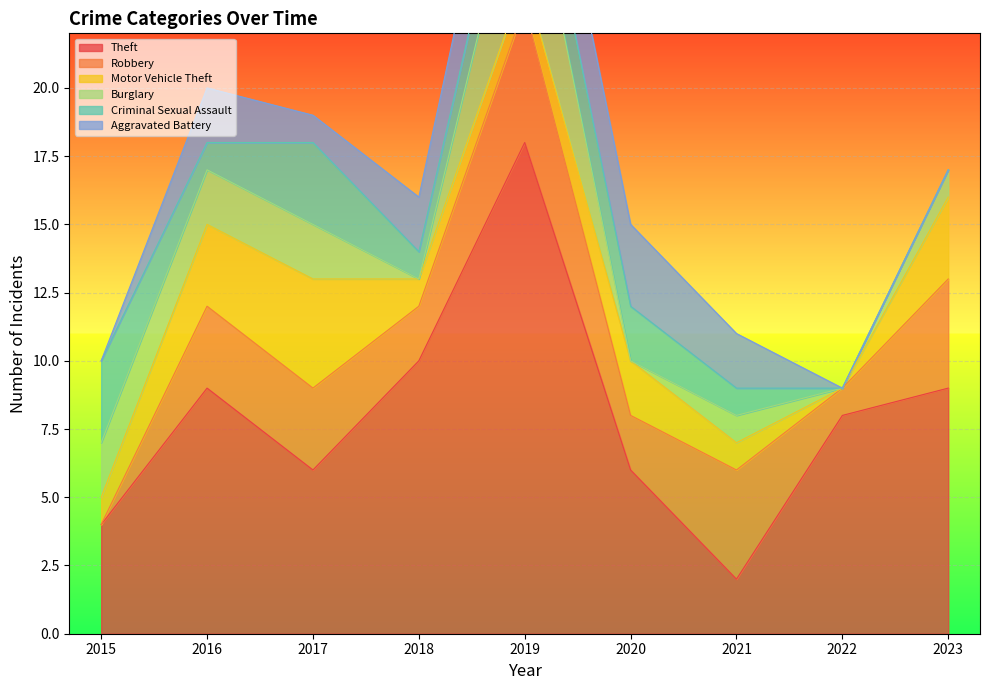

What is the difference between the highest and lowest values at 2022?

8